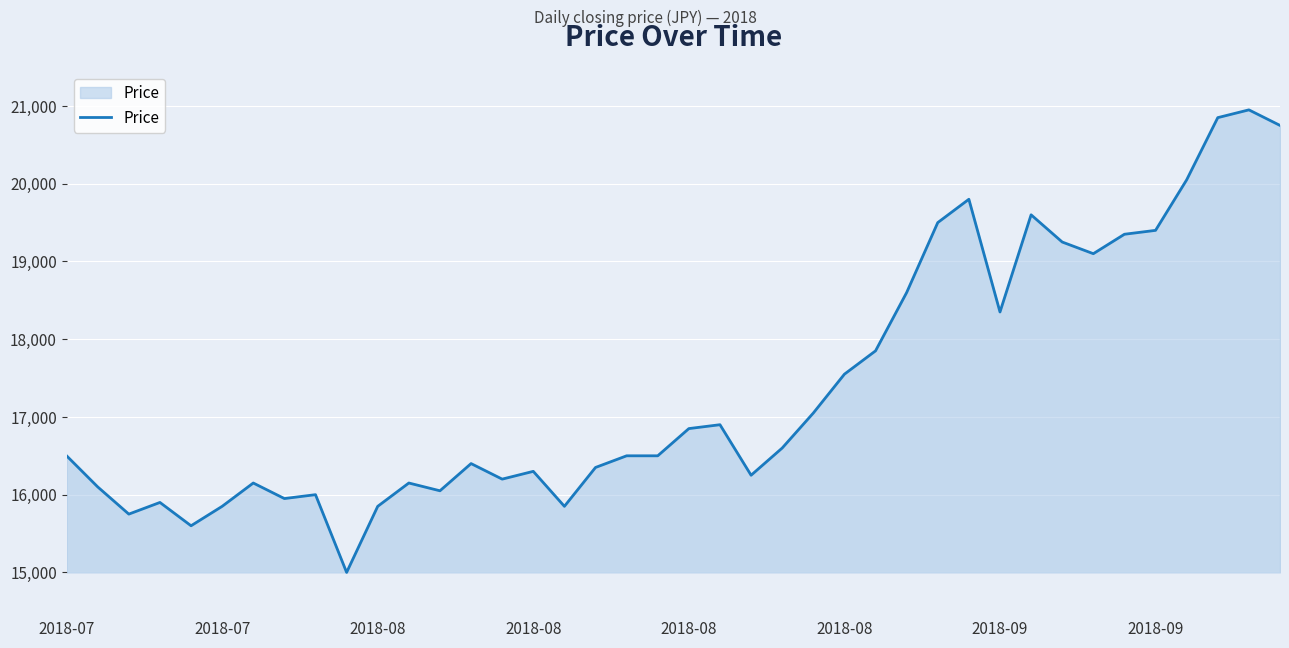

True or false: the data has more than 1 interior local peaks.

True